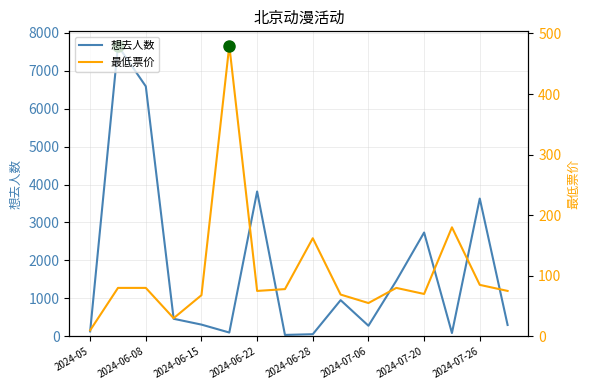

Which series has the widest spread of values?

想去人数